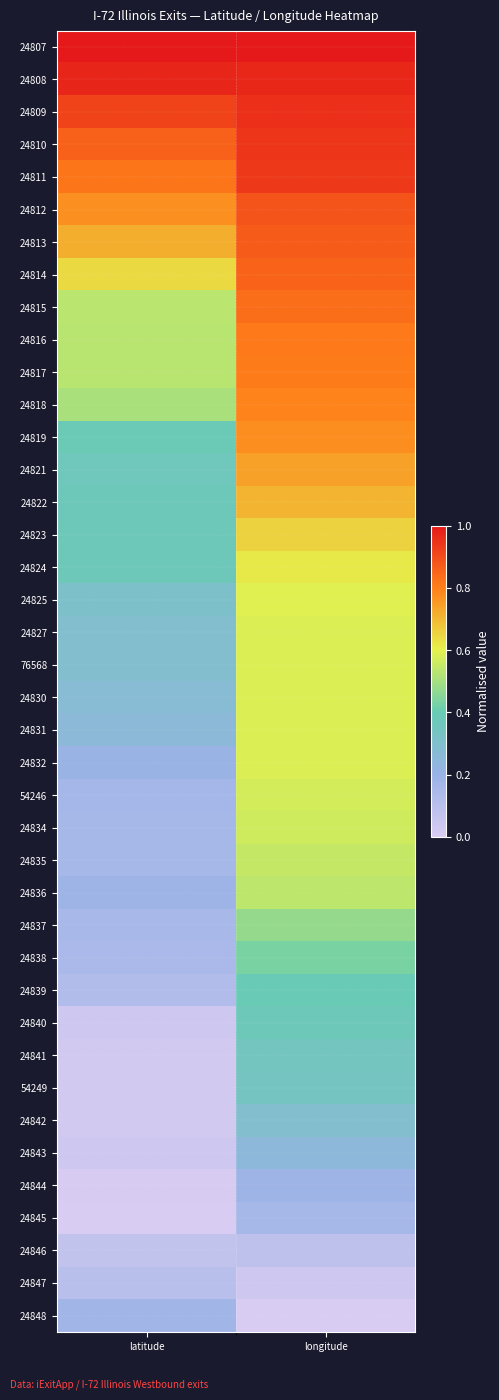

Reading right to left, transcribe all the data shown in this chart.

24807: longitude=1.0	latitude=1.0
24808: longitude=1.0	latitude=1.0
24809: longitude=1.0	latitude=0.9
24810: longitude=0.9	latitude=0.9
24811: longitude=0.9	latitude=0.8
24812: longitude=0.9	latitude=0.8
24813: longitude=0.9	latitude=0.7
24814: longitude=0.9	latitude=0.6
24815: longitude=0.8	latitude=0.5
24816: longitude=0.8	latitude=0.5
24817: longitude=0.8	latitude=0.5
24818: longitude=0.8	latitude=0.5
24819: longitude=0.8	latitude=0.4
24821: longitude=0.7	latitude=0.4
24822: longitude=0.7	latitude=0.4
24823: longitude=0.7	latitude=0.4
24824: longitude=0.6	latitude=0.4
24825: longitude=0.6	latitude=0.3
24827: longitude=0.6	latitude=0.3
76568: longitude=0.6	latitude=0.3
24830: longitude=0.6	latitude=0.3
24831: longitude=0.6	latitude=0.3
24832: longitude=0.6	latitude=0.2
54246: longitude=0.6	latitude=0.2
24834: longitude=0.6	latitude=0.2
24835: longitude=0.6	latitude=0.2
24836: longitude=0.5	latitude=0.2
24837: longitude=0.5	latitude=0.2
24838: longitude=0.4	latitude=0.1
24839: longitude=0.4	latitude=0.1
24840: longitude=0.4	latitude=0.0
24841: longitude=0.3	latitude=0.0
54249: longitude=0.3	latitude=0.0
24842: longitude=0.3	latitude=0.0
24843: longitude=0.2	latitude=0.0
24844: longitude=0.2	latitude=0.0
24845: longitude=0.2	latitude=0.0
24846: longitude=0.1	latitude=0.1
24847: longitude=0.0	latitude=0.1
24848: longitude=0.0	latitude=0.2